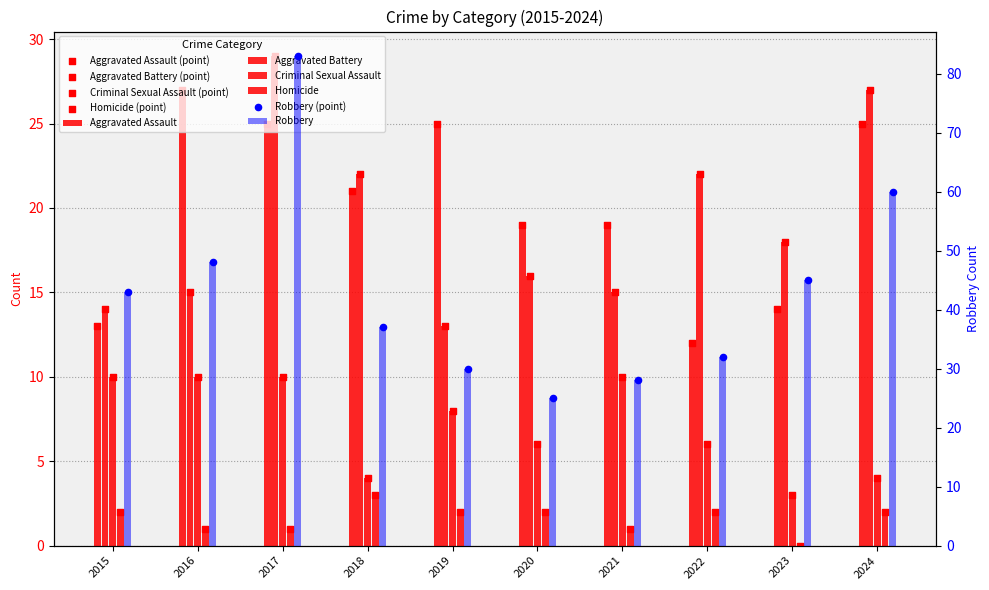

Which series reaches the maximum Y coordinate?

Robbery